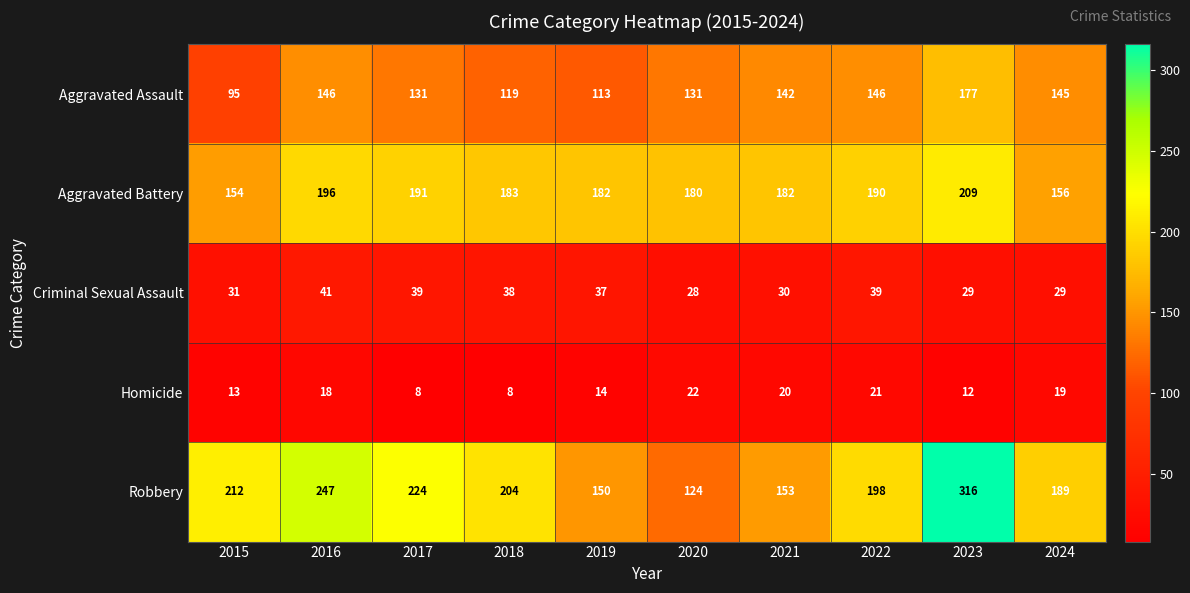

How many categories are shown in the chart?

10